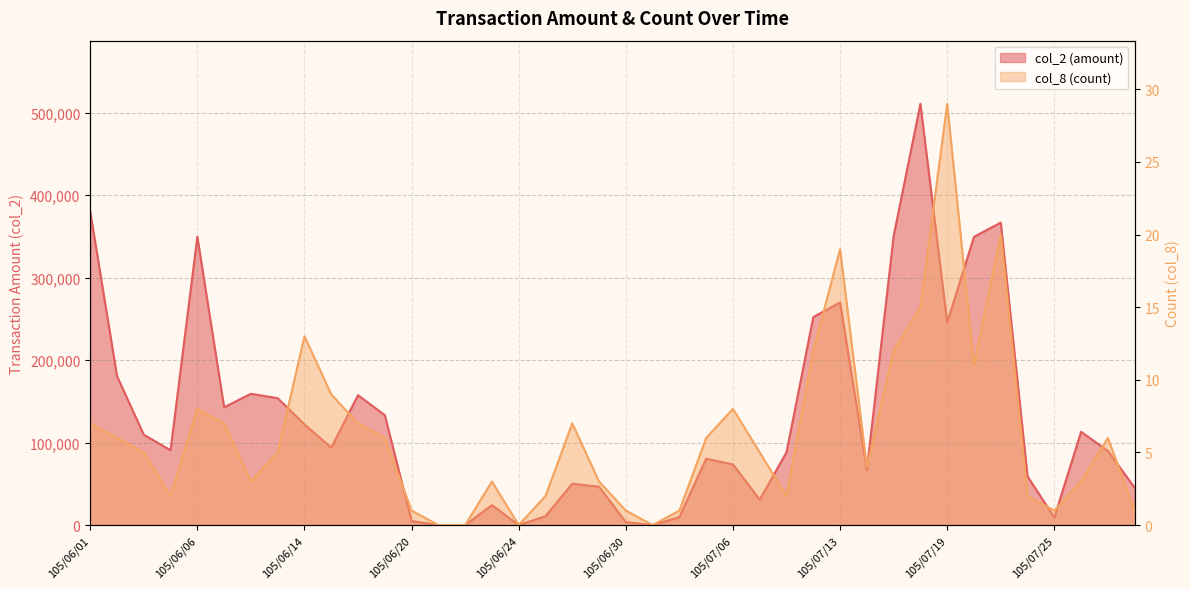

How many values in col_8 are above zero?

36